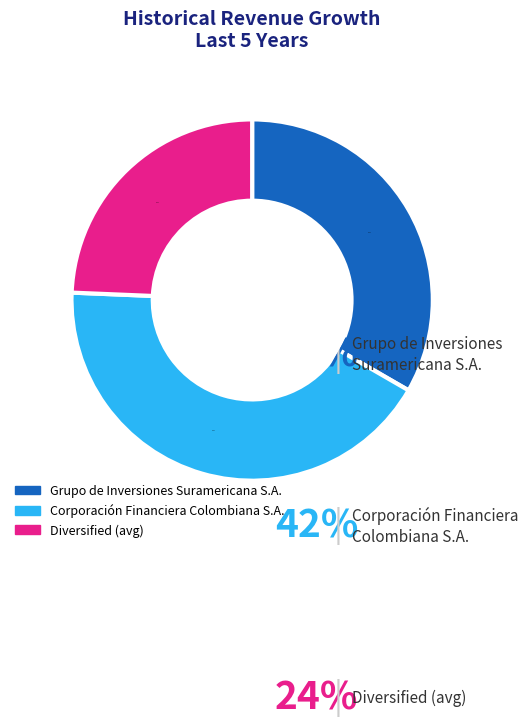

Does any single category account for the majority?

No